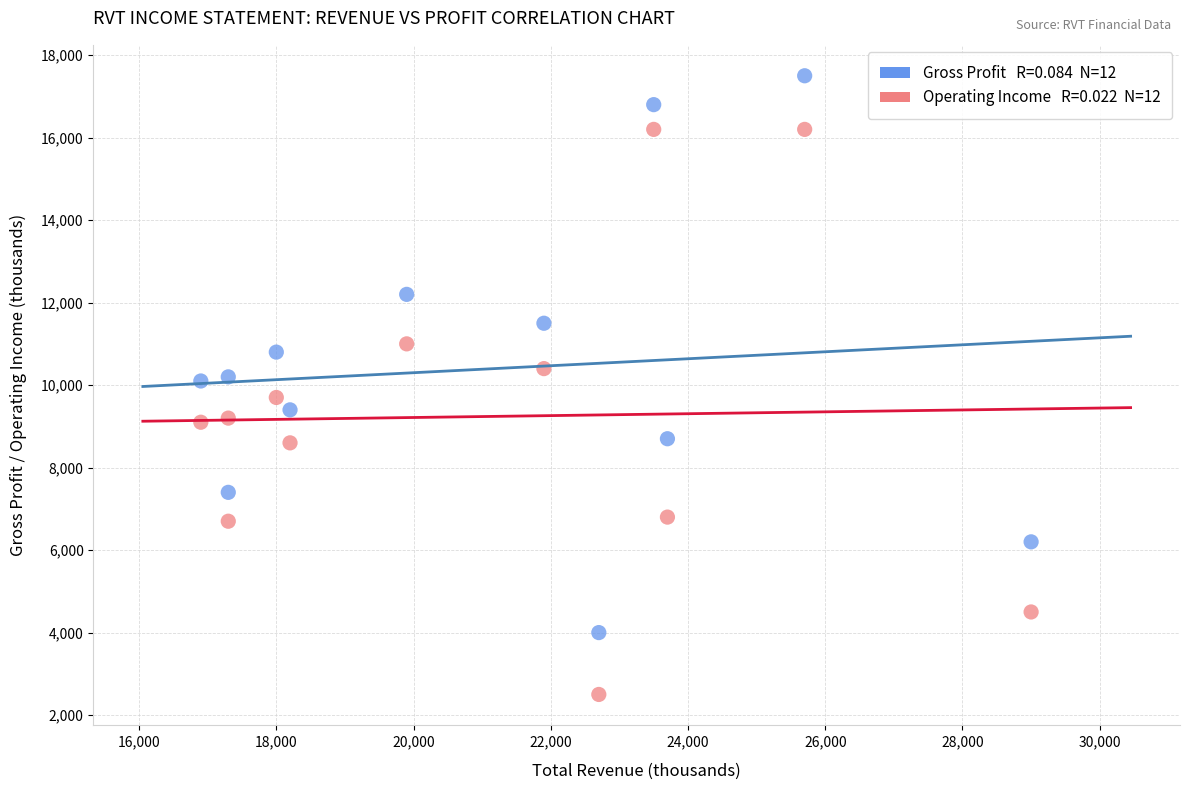

Across all data points, what is the range of X values (max minus min)?

12100